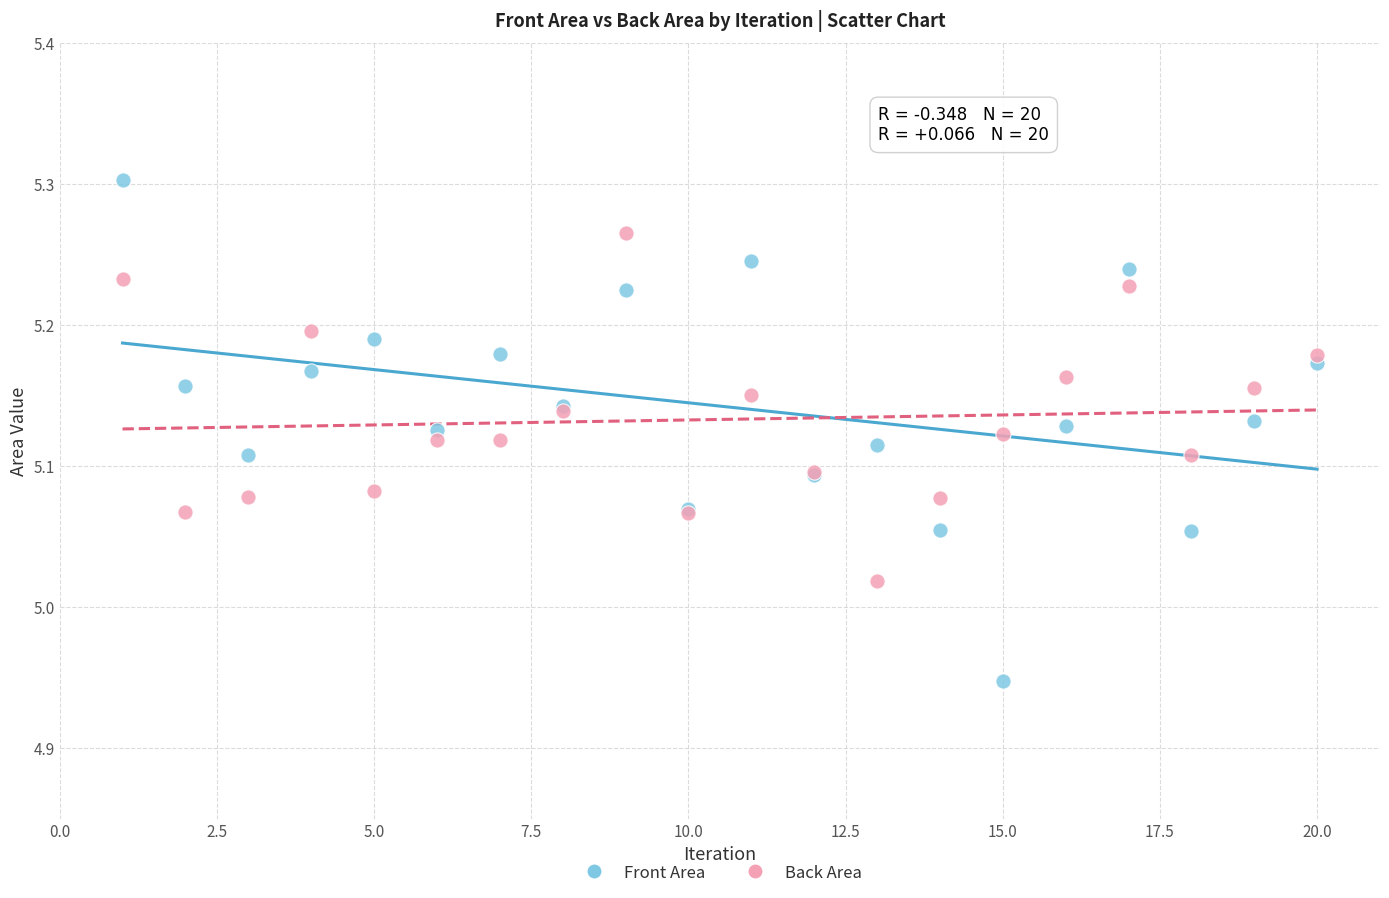

Which series reaches the minimum Y coordinate?

Front Area